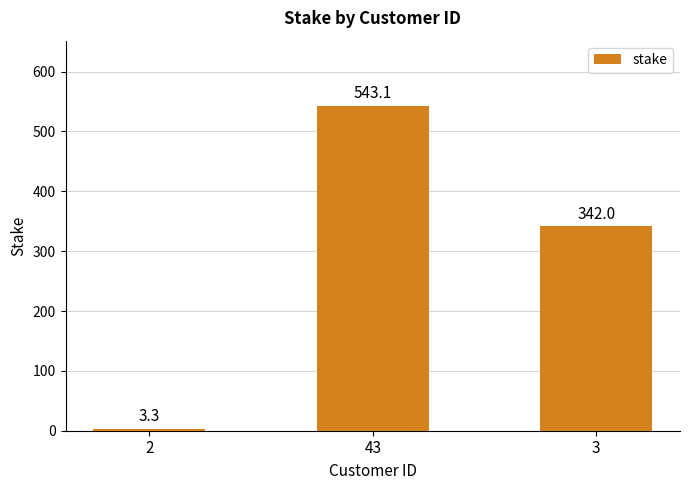

Rank the categories by value from highest to lowest.

43, 3, 2